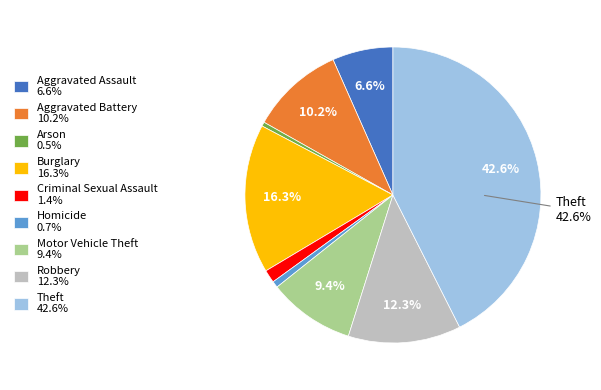

To the nearest percent, what is the combined percentage of Arson and Robbery?

13%